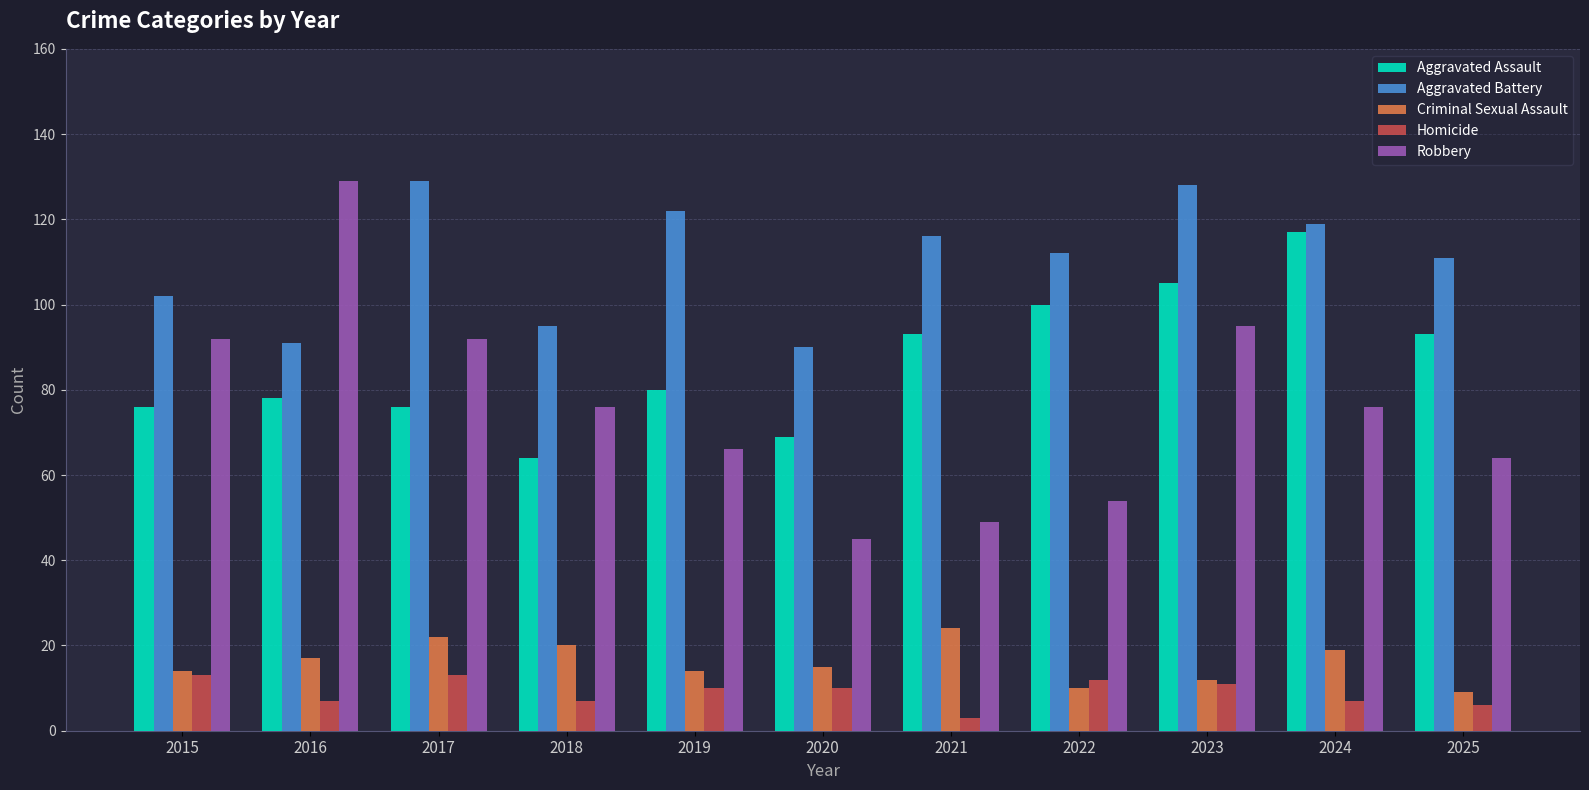

What value does the Aggravated Battery series have at 2023, to the nearest 5?

130